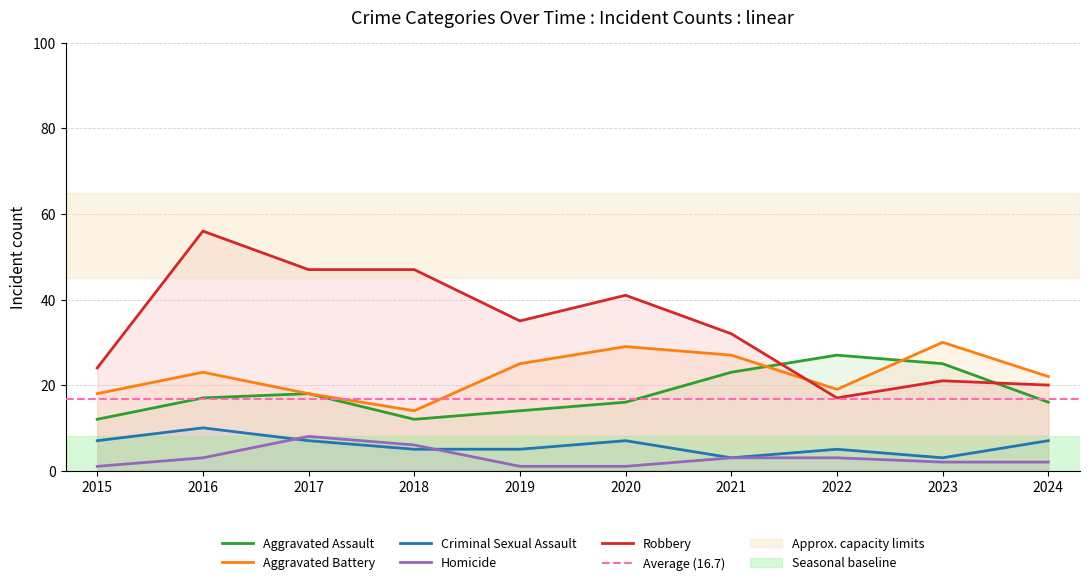

Count the number of categories in the chart.

10